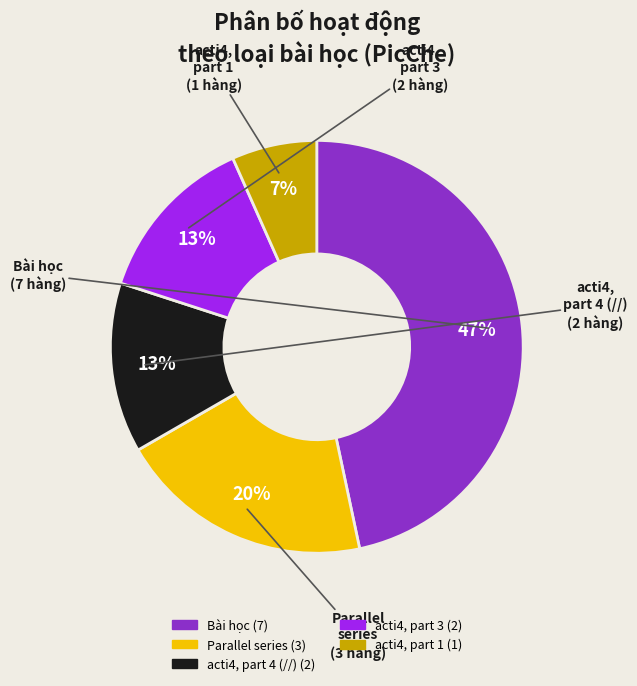

To the nearest percent, what is the difference between the largest and smallest slice percentages?

40%